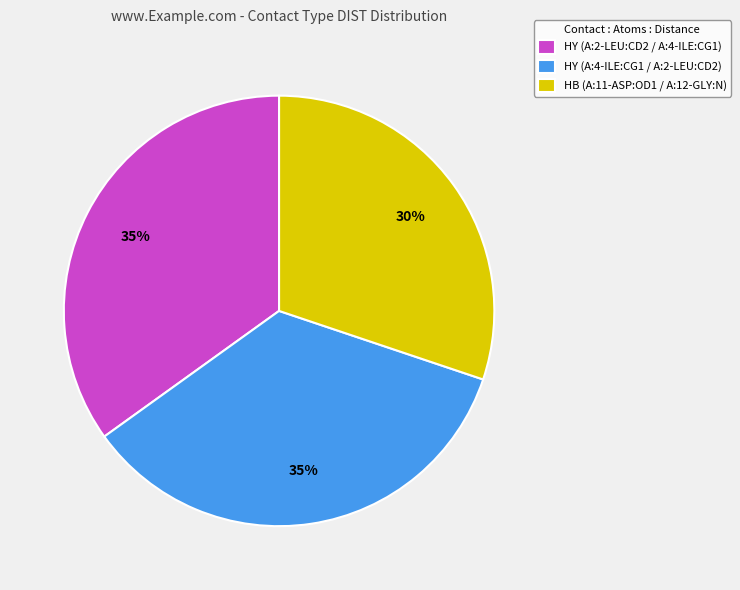

Which slice is the smallest?

HB (A:11-ASP:OD1 / A:12-GLY:N)